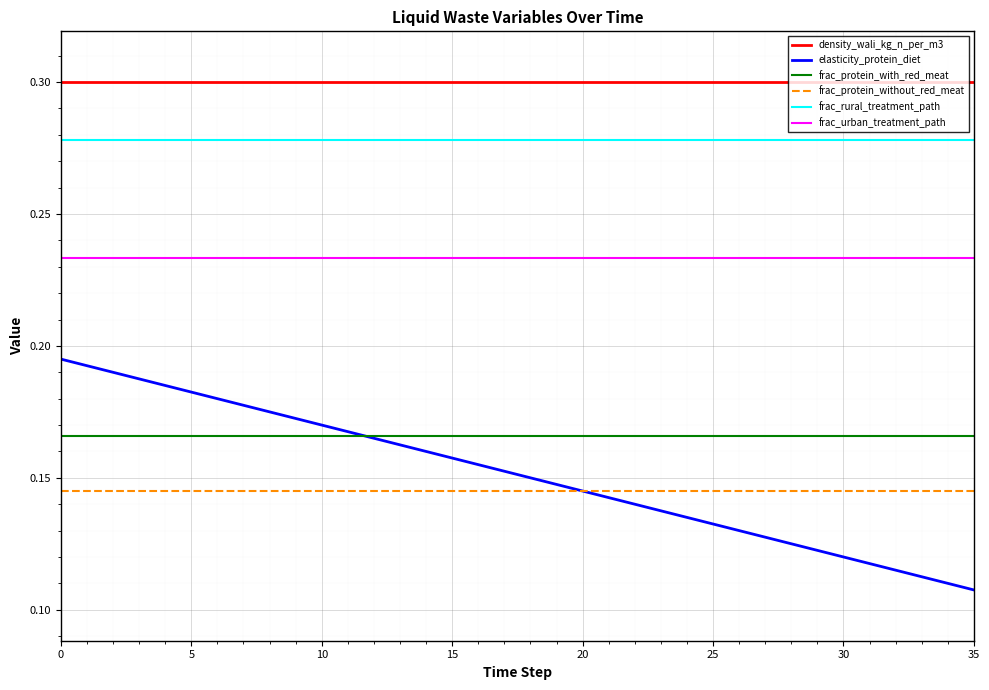

Which series has the largest total across all categories?

density_wali_kg_n_per_m3